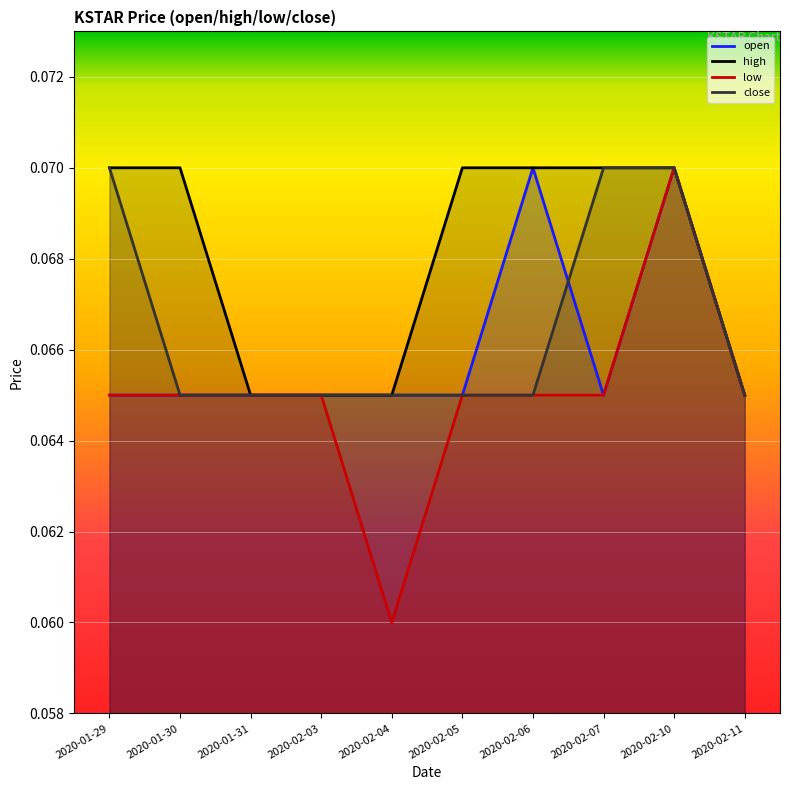

At which category is the sum across all series the highest?

2020-02-10